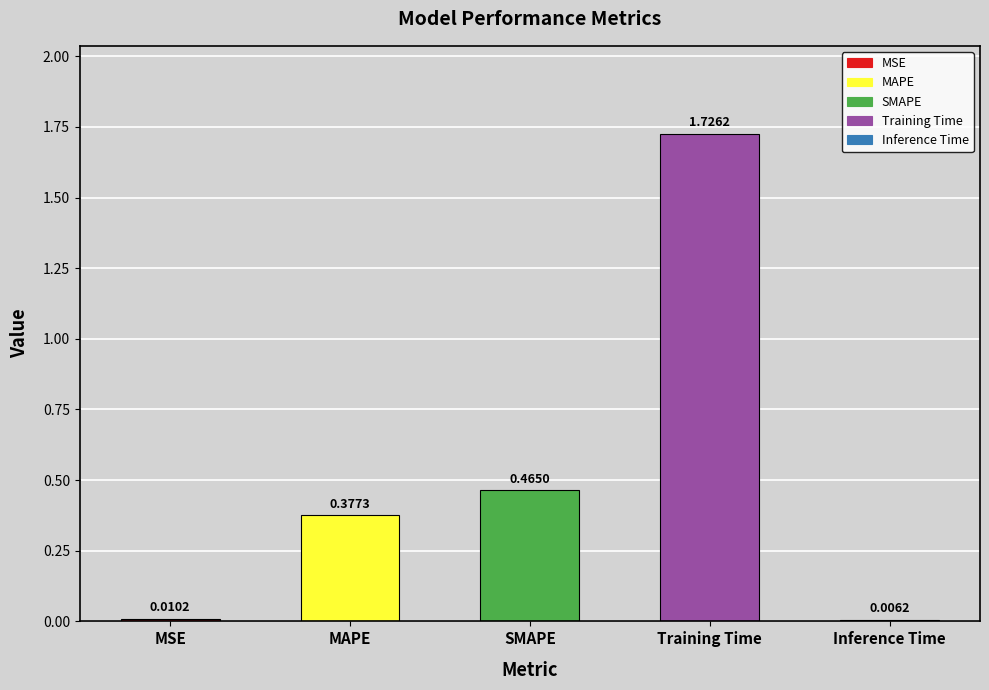

What is the label of the 5th bar from the right?

MSE